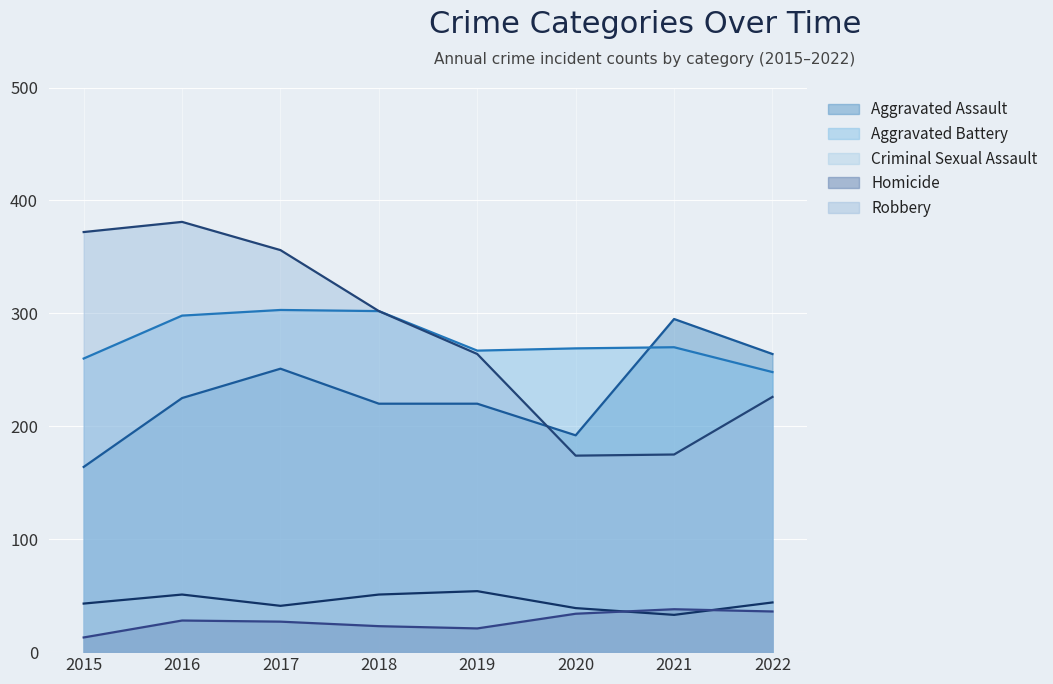

True or false: Aggravated Assault and Criminal Sexual Assault intersect in this chart.

False